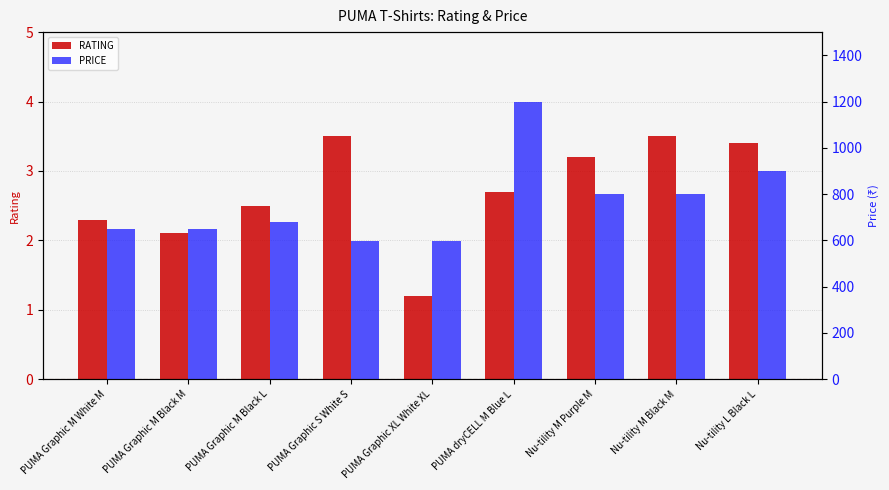

How many groups of bars are there?

9